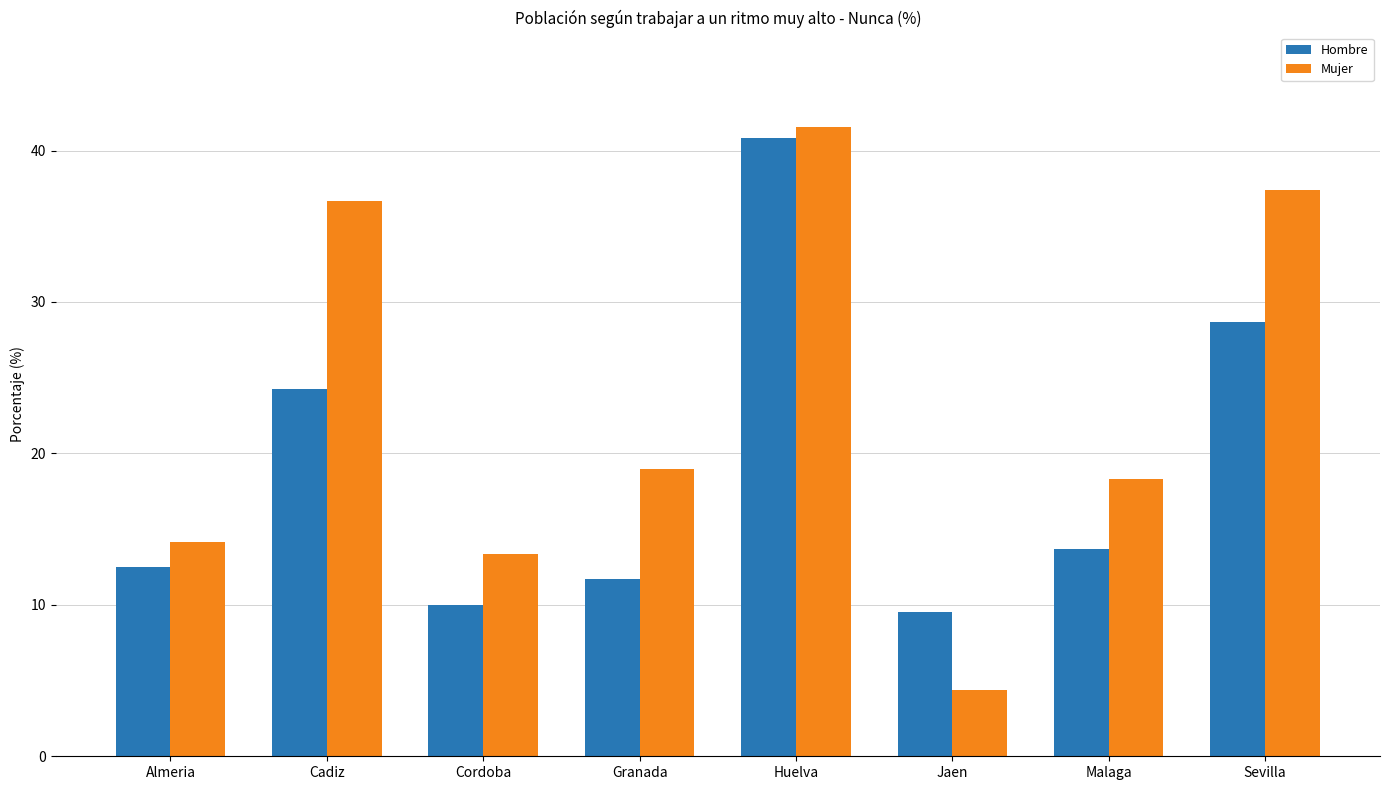

Is it true that Hombre equals 12.8 at Sevilla?

False